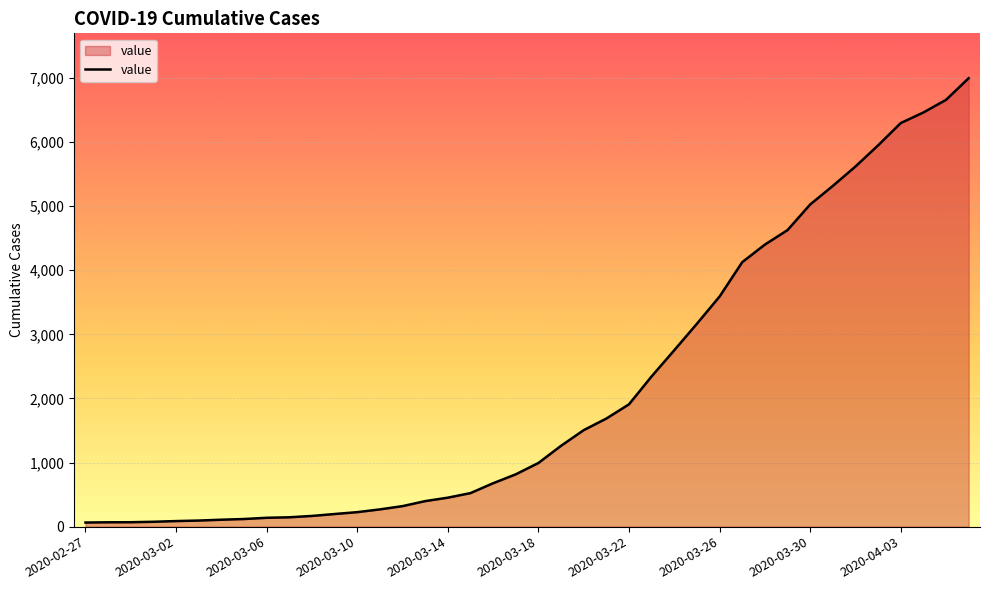

What is the difference between the maximum and minimum values?

6931